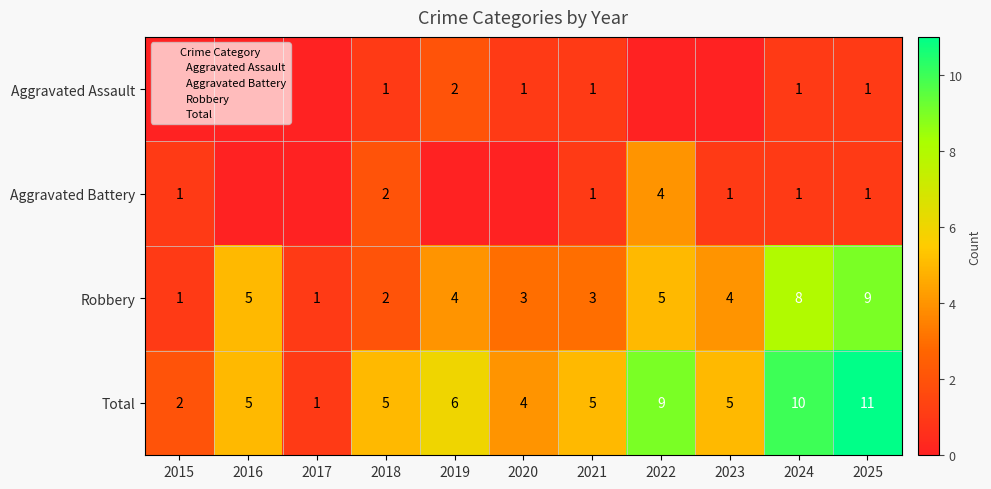

What is the difference between the Total values at 2023 and 2024?

5